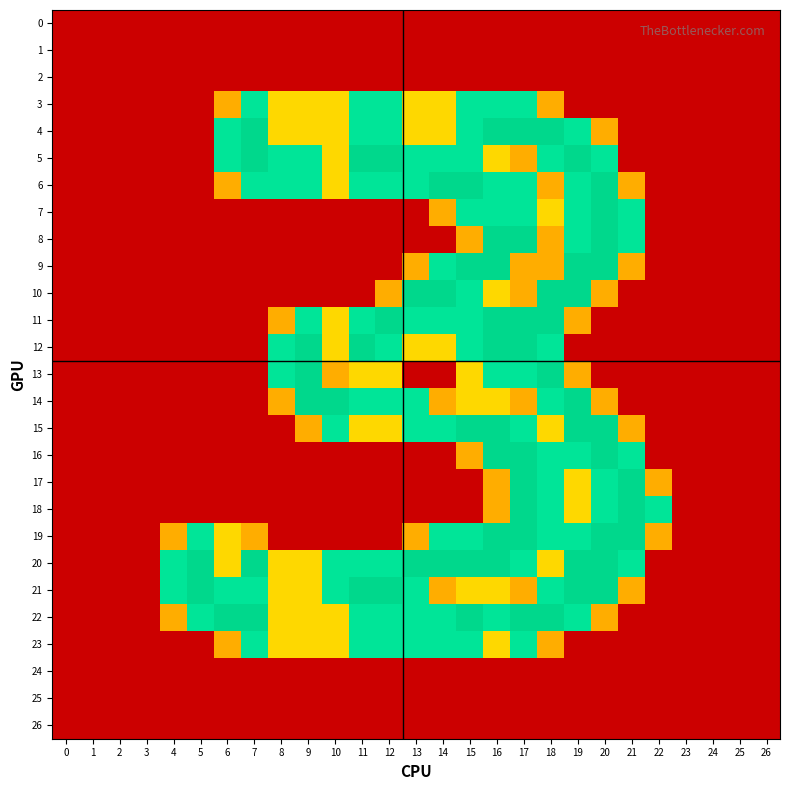

Rank the series by their maximum value, from lowest to highest.

0, 1, 2, 24, 25, 26, 3, 23, 4, 5, 6, 7, 8, 9, 10, 11, 12, 13, 14, 15, 16, 17, 18, 19, 20, 21, 22